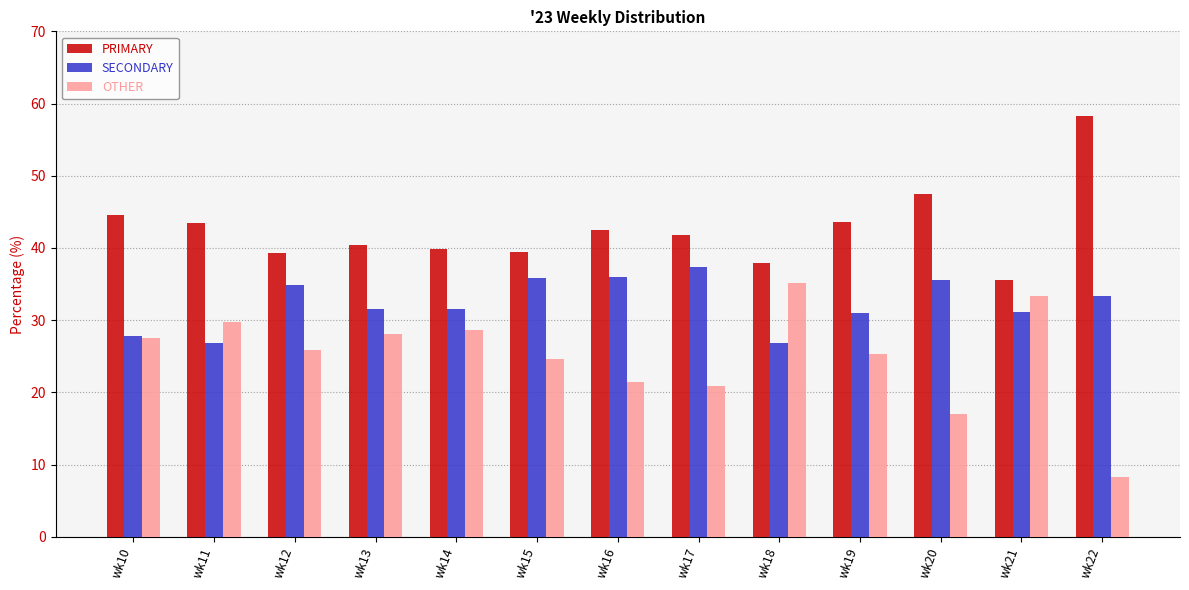

What are all the series names shown in the legend?

PRIMARY, SECONDARY, OTHER